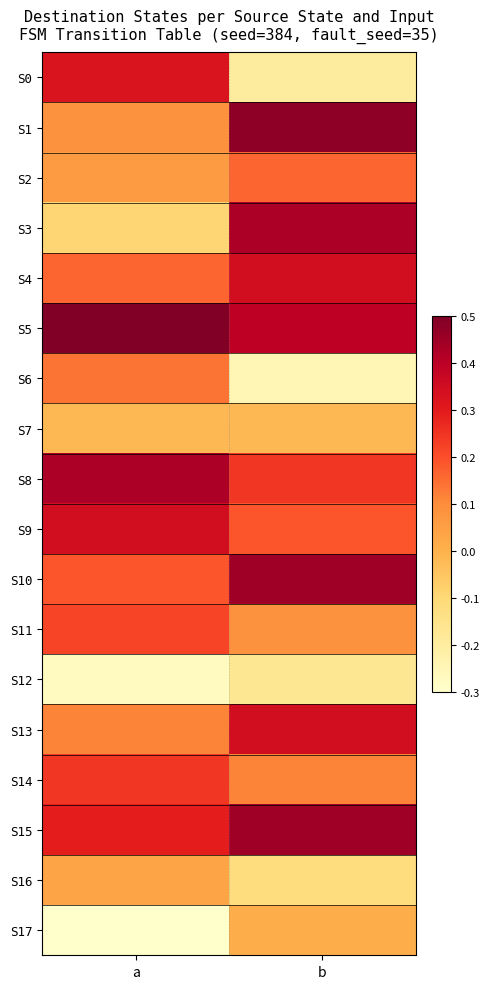

At a, list the series in order from smallest to largest.

S17, S12, S3, S7, S16, S2, S1, S13, S6, S4, S10, S11, S14, S15, S0, S9, S8, S5